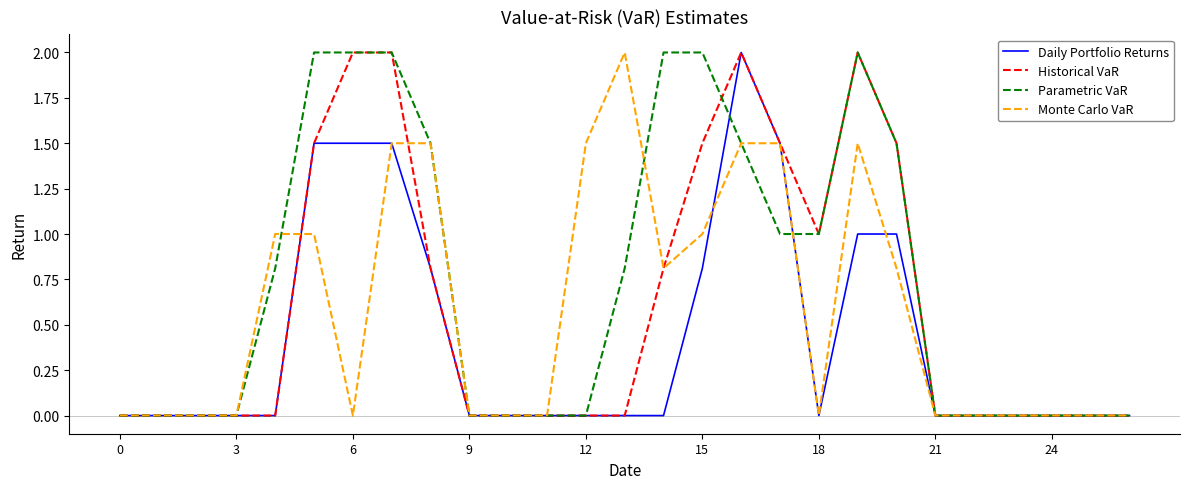

Which series has the largest total across all categories?

Parametric VaR